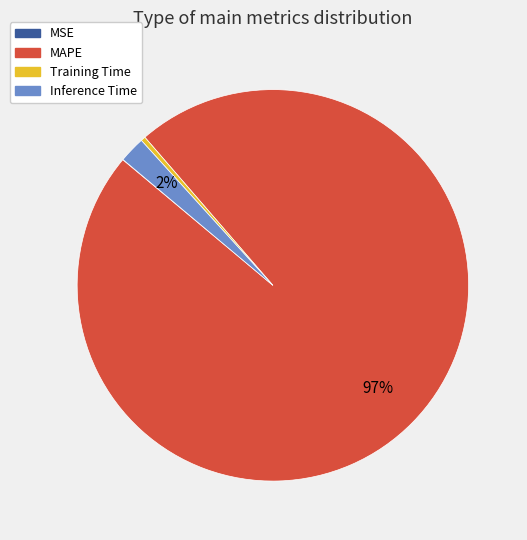

Do Training Time and Inference Time together represent more than half of the pie?

No